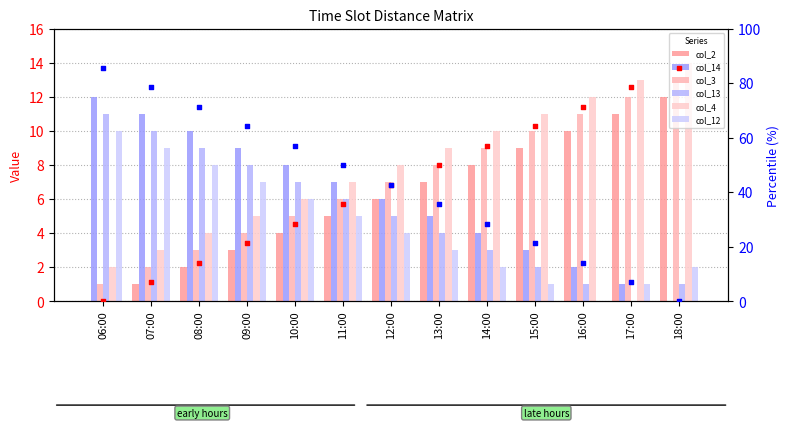

What is the total value across all series at 09:00?

36